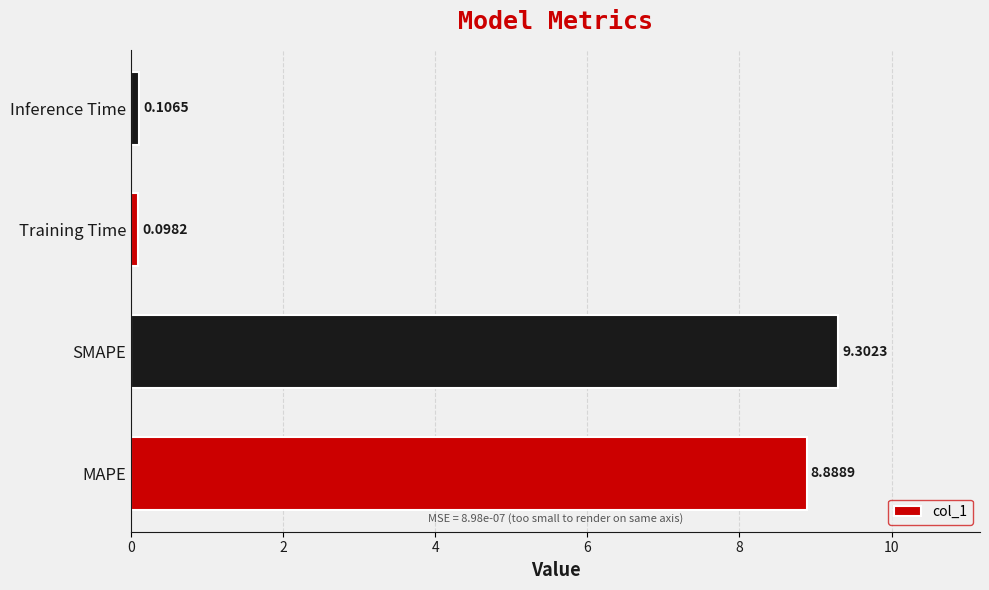

What is the sum of all values?

18.4